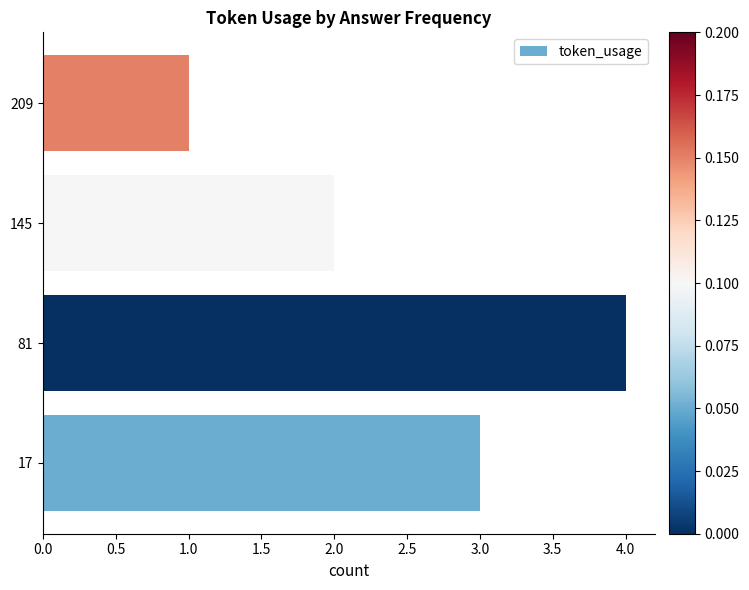

Reading top to bottom, what are all the values shown in this chart?

1	2	4	3